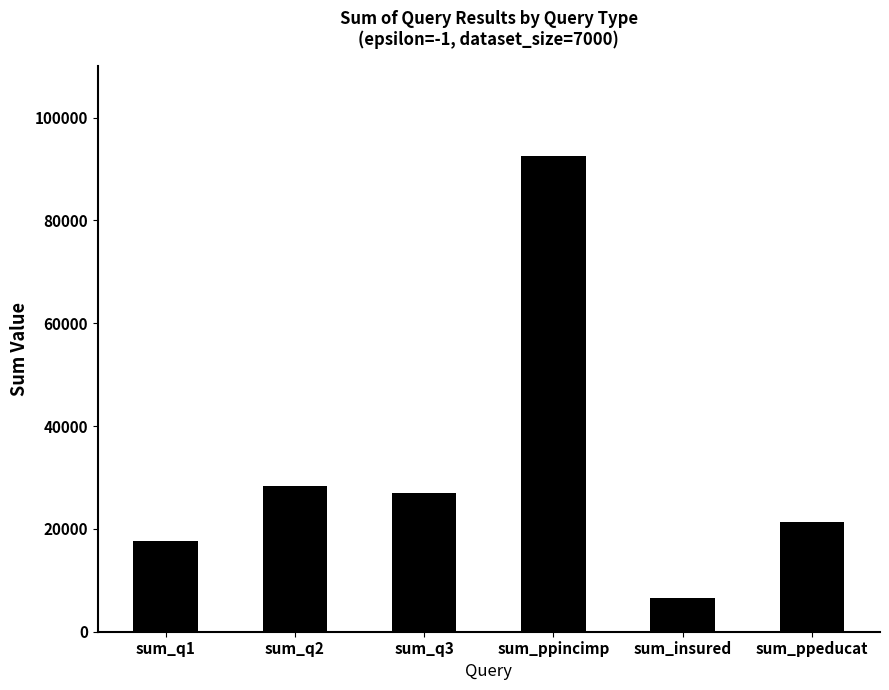

Is it true that the value at sum_ppeducat is 21372?

True